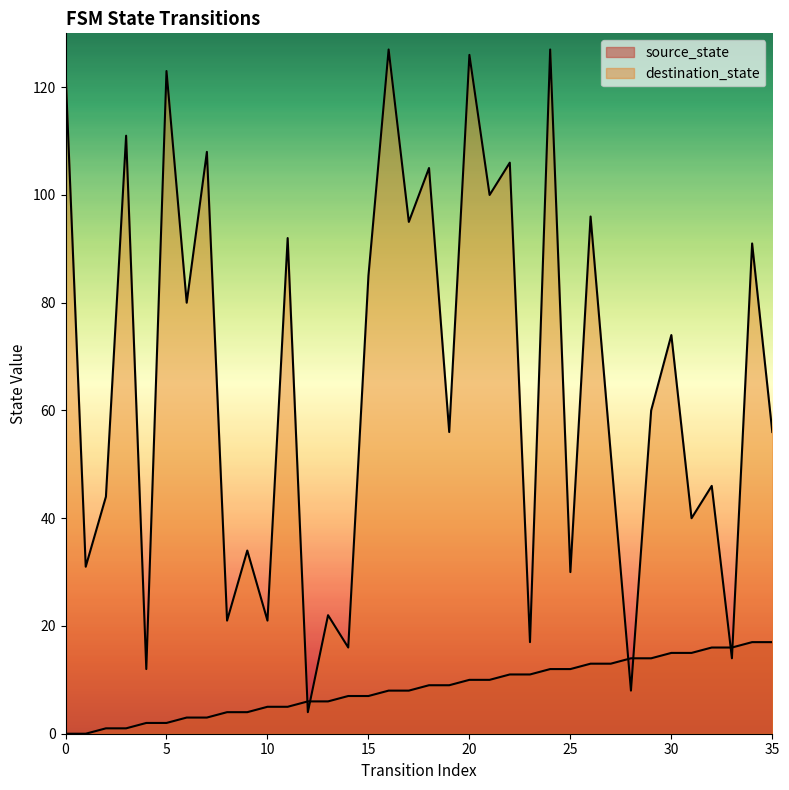

How many lines are shown in the chart?

2